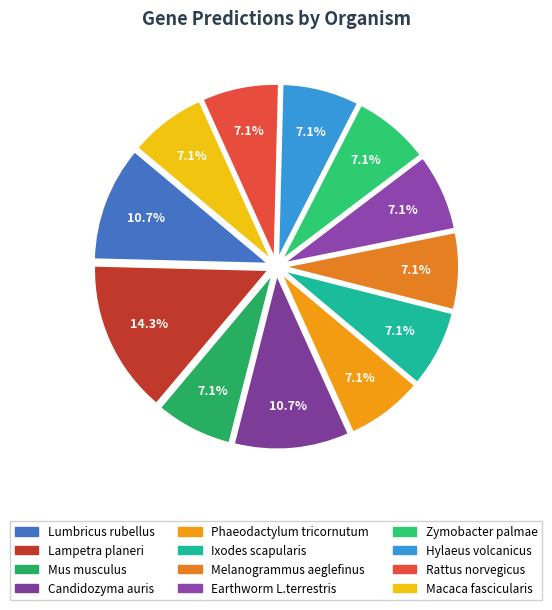

Which slice is the largest?

Lampetra planeri